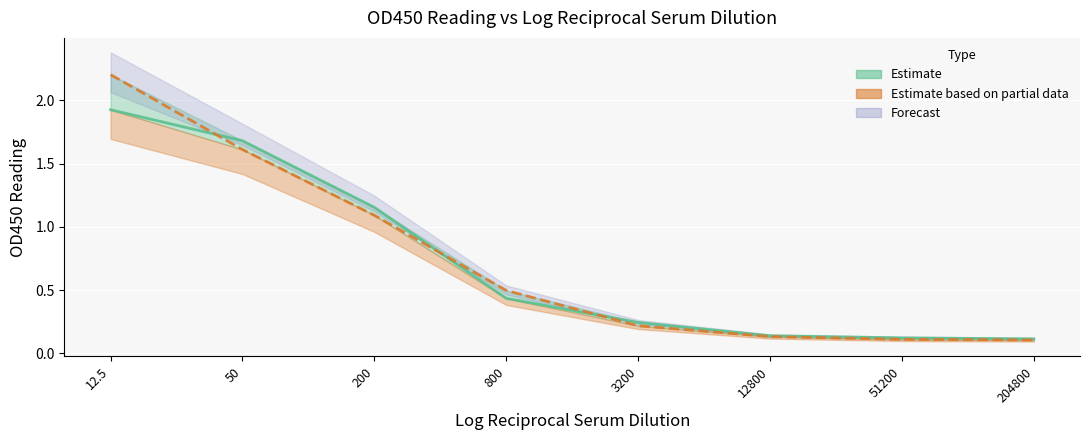

Reading left to right, list all the values displayed in this chart.

Replicate 1: 1.9	1.7	1.2	0.4	0.2	0.1	0.1	0.1
Replicate 2: 2.2	1.6	1.1	0.5	0.2	0.1	0.1	0.1